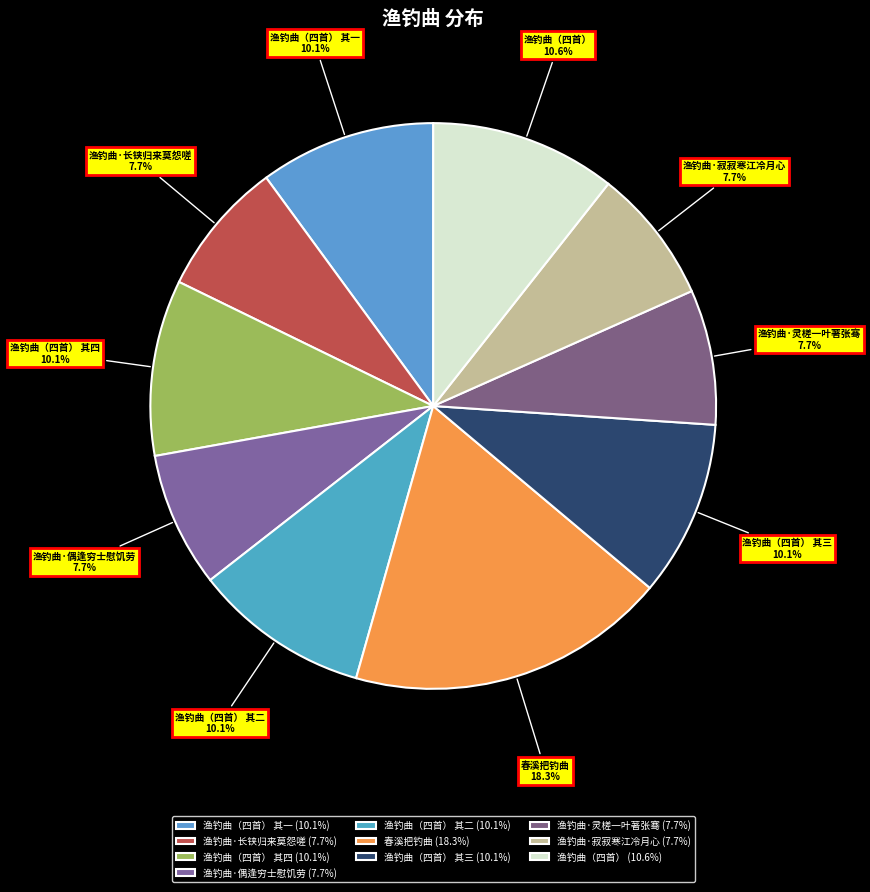

Between 渔钓曲·寂寂寒江冷月心 and 渔钓曲（四首） 其三, which is larger?

渔钓曲（四首） 其三